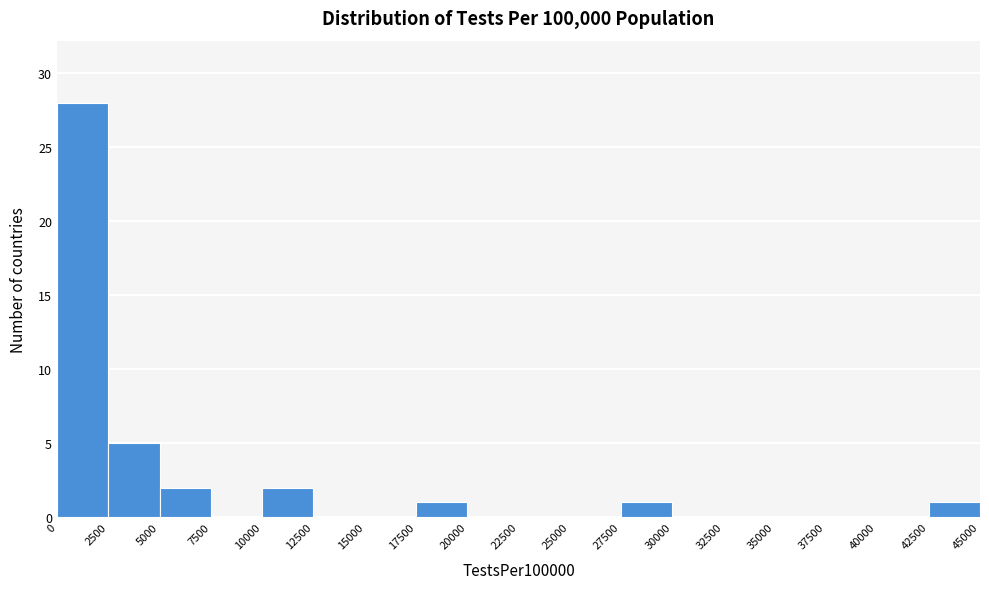

What is the height of the bar covering 0 to 2500 on the x-axis? The values are not printed on the chart, so give them approximately, as read against the axis.

28